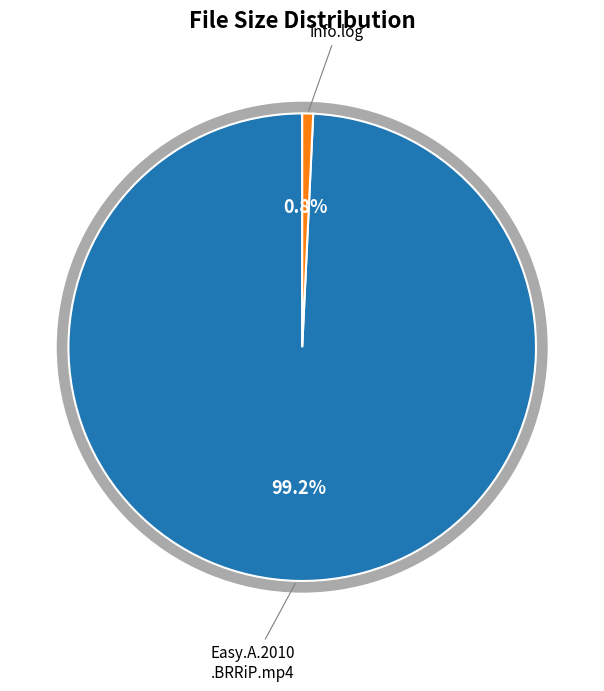

Which has a higher value, info.log or Easy.A.2010.BRRiP.320p.x264~PlutO~.mp4?

Easy.A.2010.BRRiP.320p.x264~PlutO~.mp4